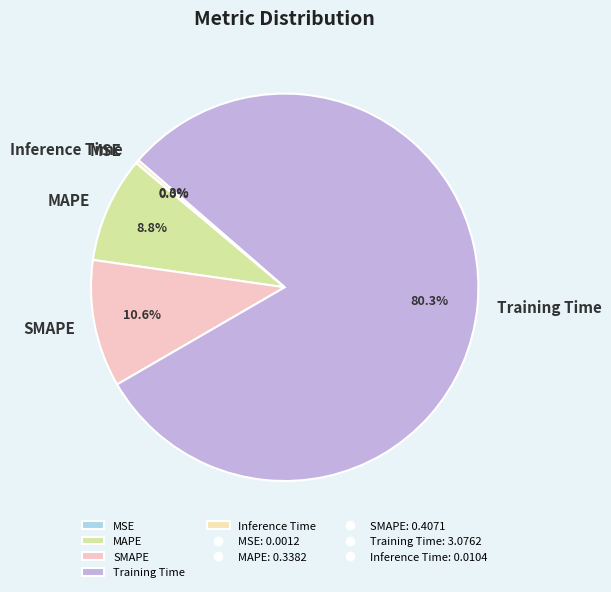

What is the largest slice in the pie chart?

Training Time